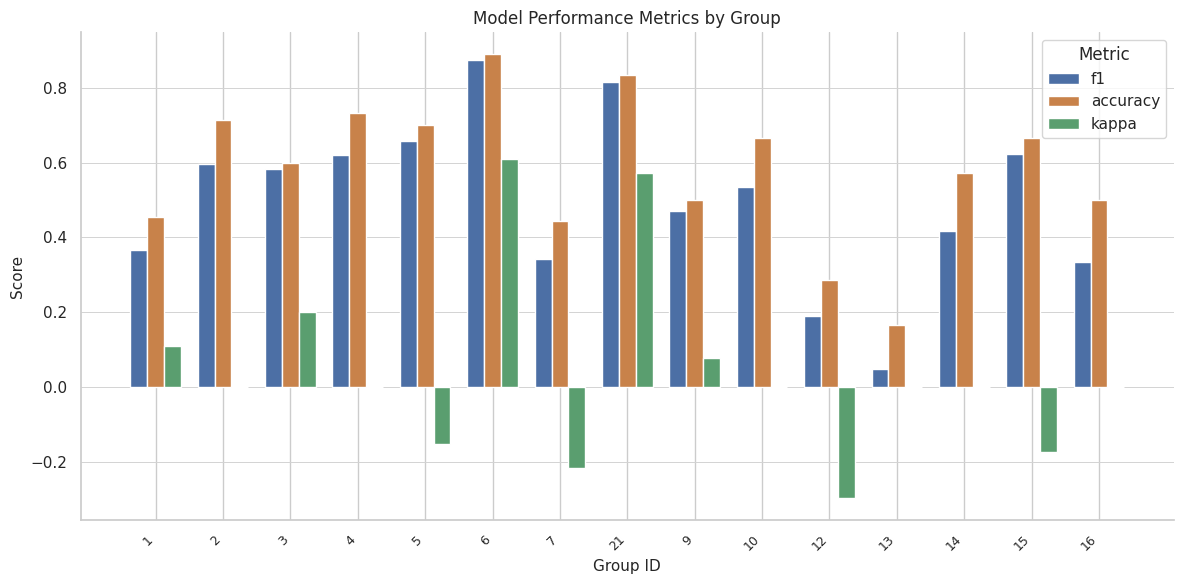

Which category has the highest value across all series?

6